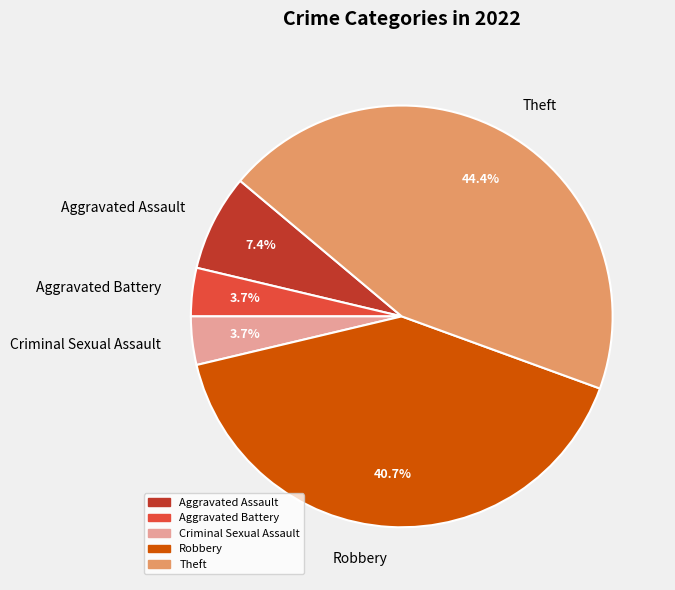

How many slices are in this pie chart?

5